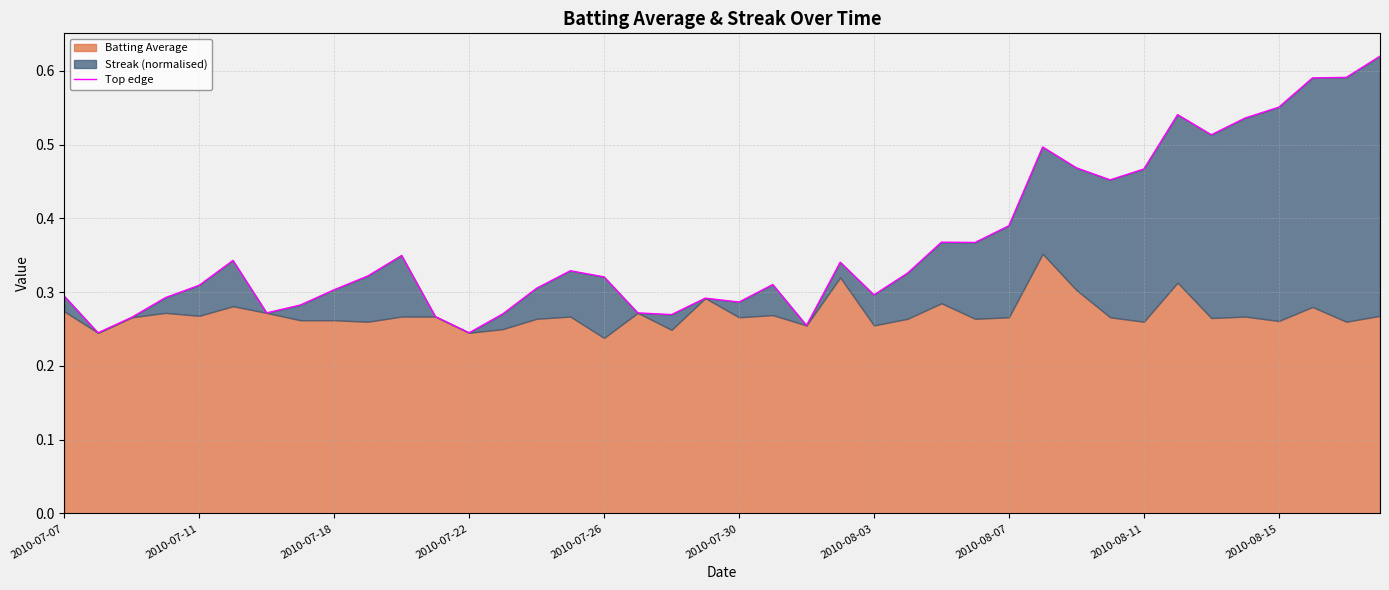

What is the value of the 32nd point from the left?

0.5